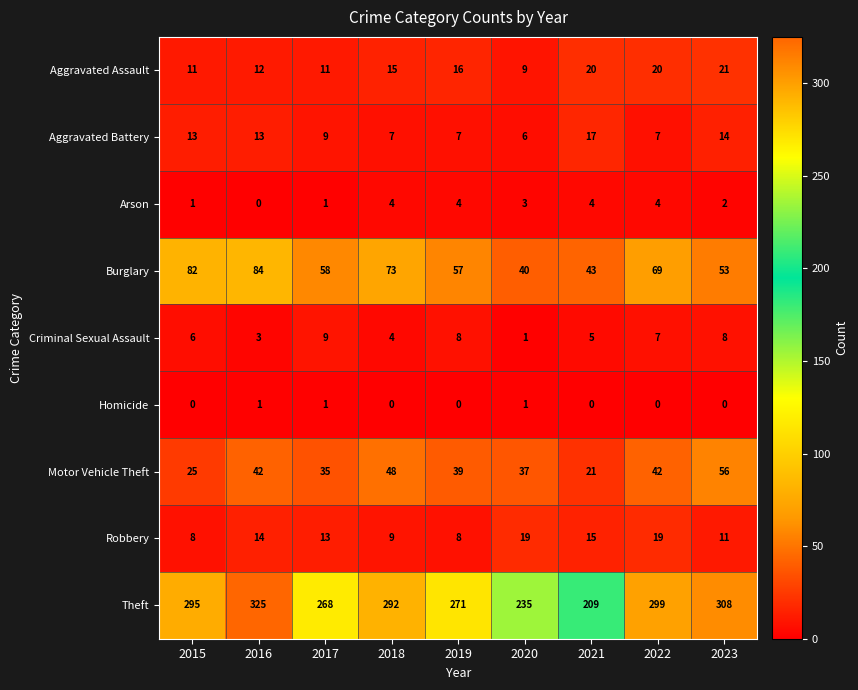

Which series changed the most between 2016 and 2023?

Burglary